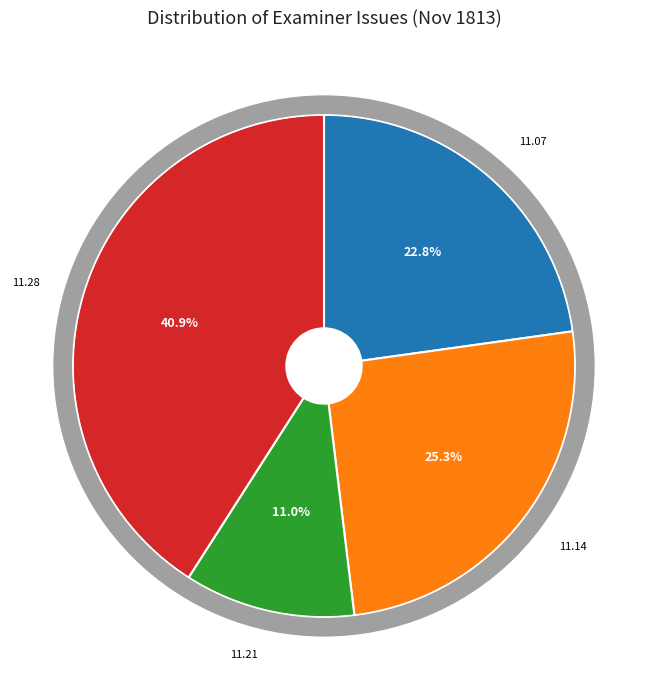

Count the number of slices in the pie.

4